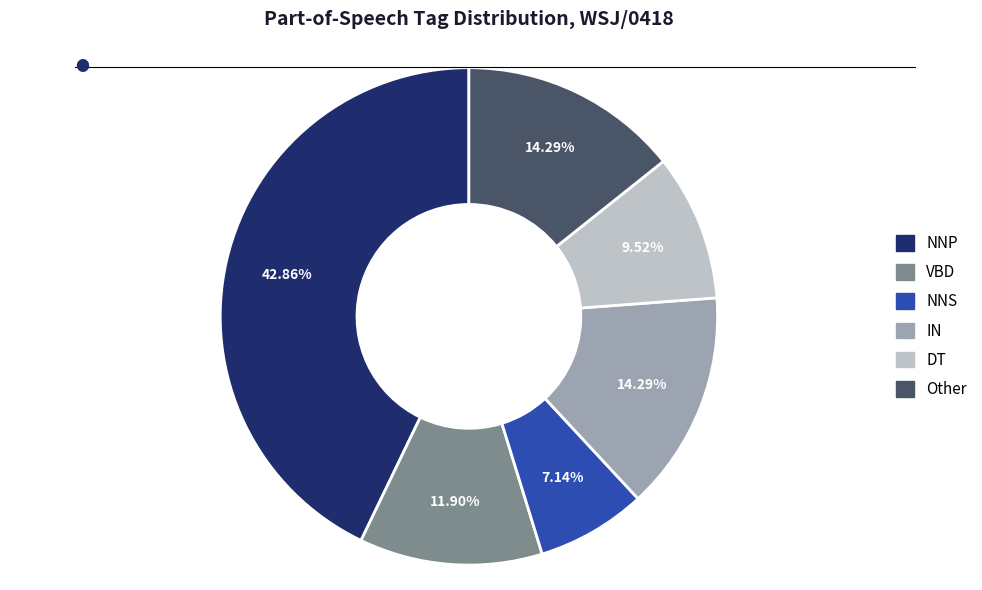

How much of the chart is everything except NNP?

57.1%